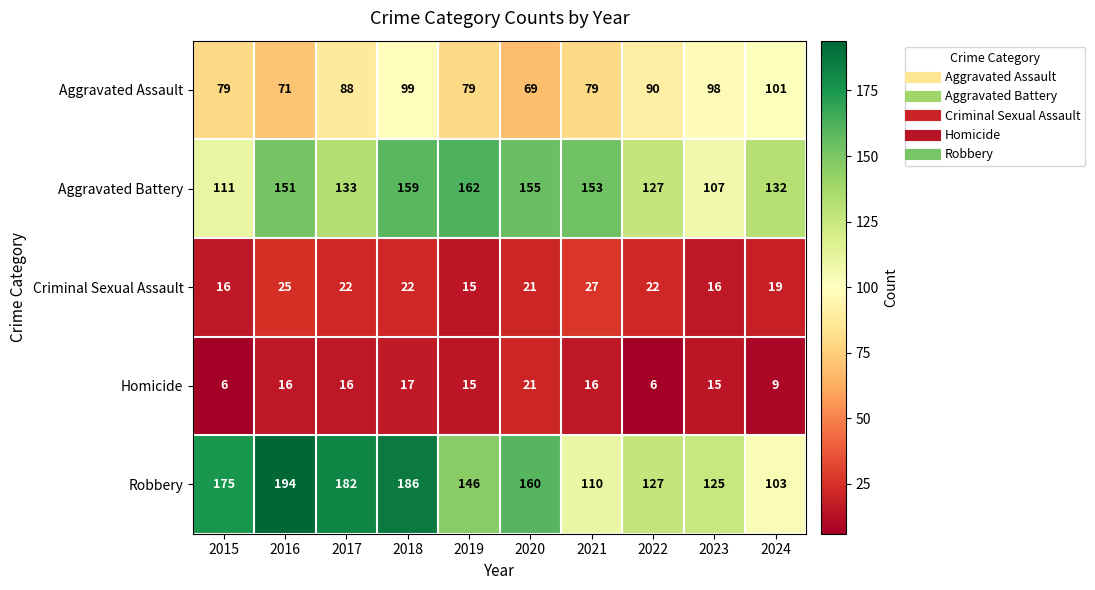

At which label does Robbery reach its minimum?

2024